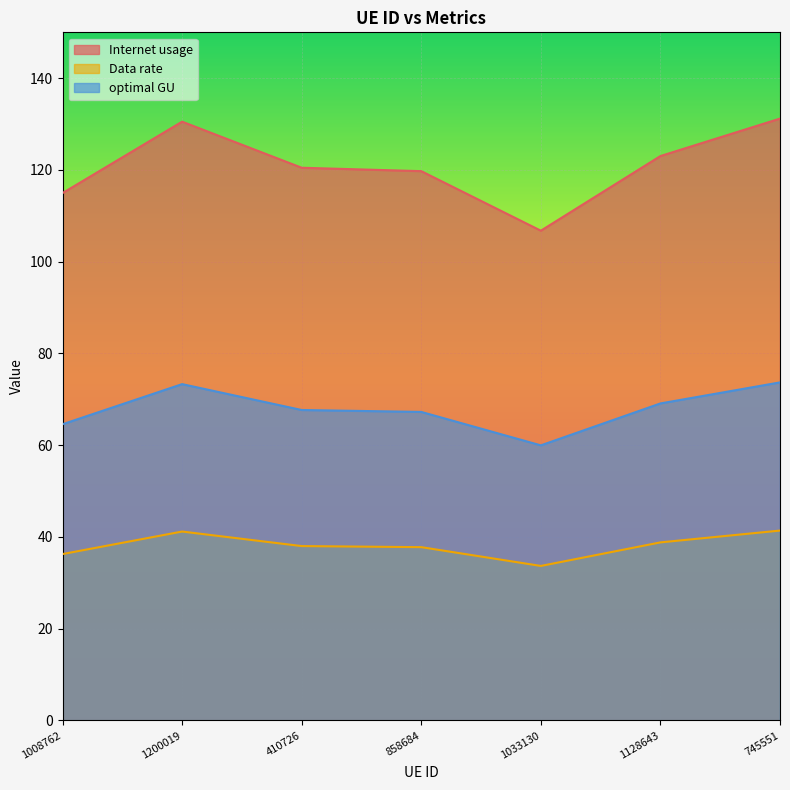

At which category is the sum across all series the highest?

745551